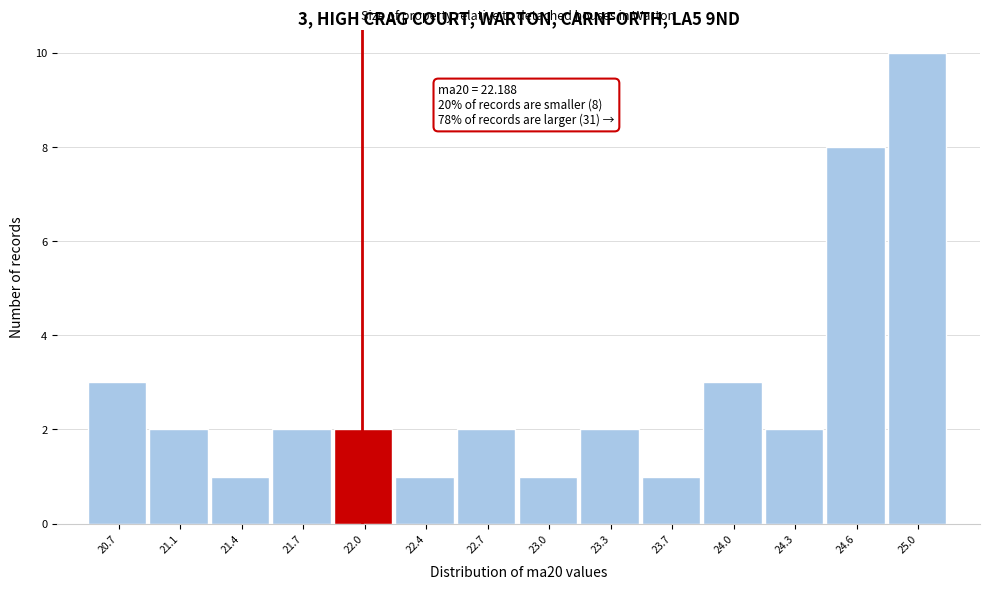

Reading right to left, what are all the values shown in this chart?

25.0=10	24.6=8	24.3=2	24.0=3	23.7=1	23.3=2	23.0=1	22.7=2	22.4=1	22.0=2	21.7=2	21.4=1	21.1=2	20.7=3